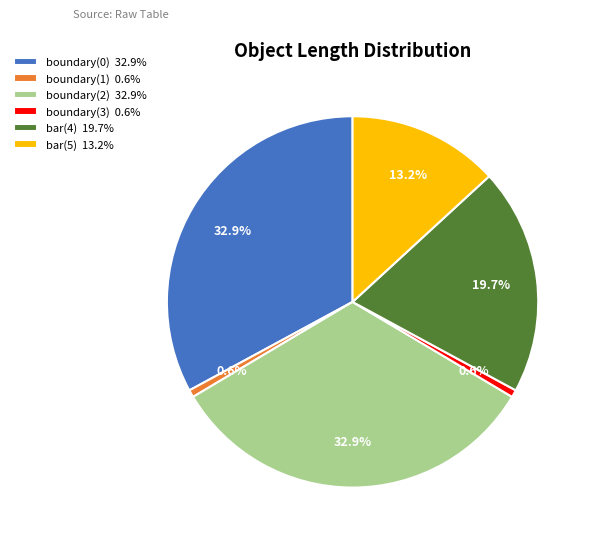

Does any single category account for the majority?

No